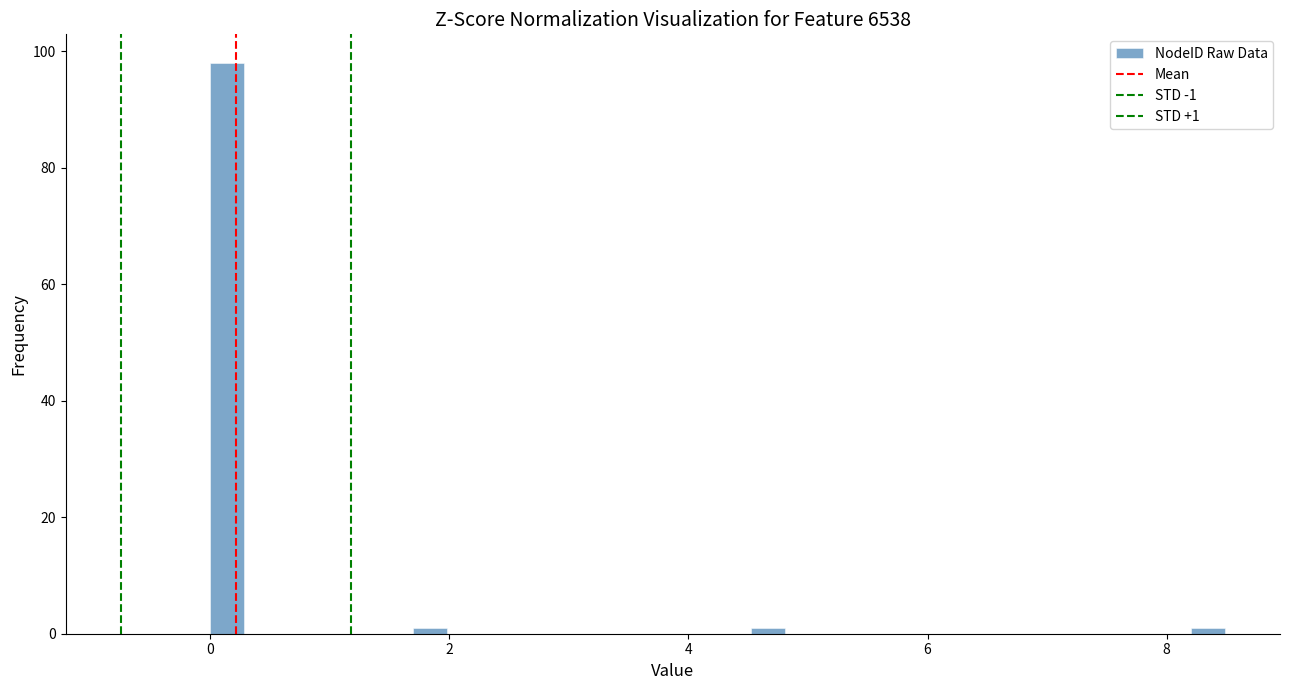

Around what value on the x-axis is the tallest bar? Give the approximate position of its centre, as read against the axis.

0.2